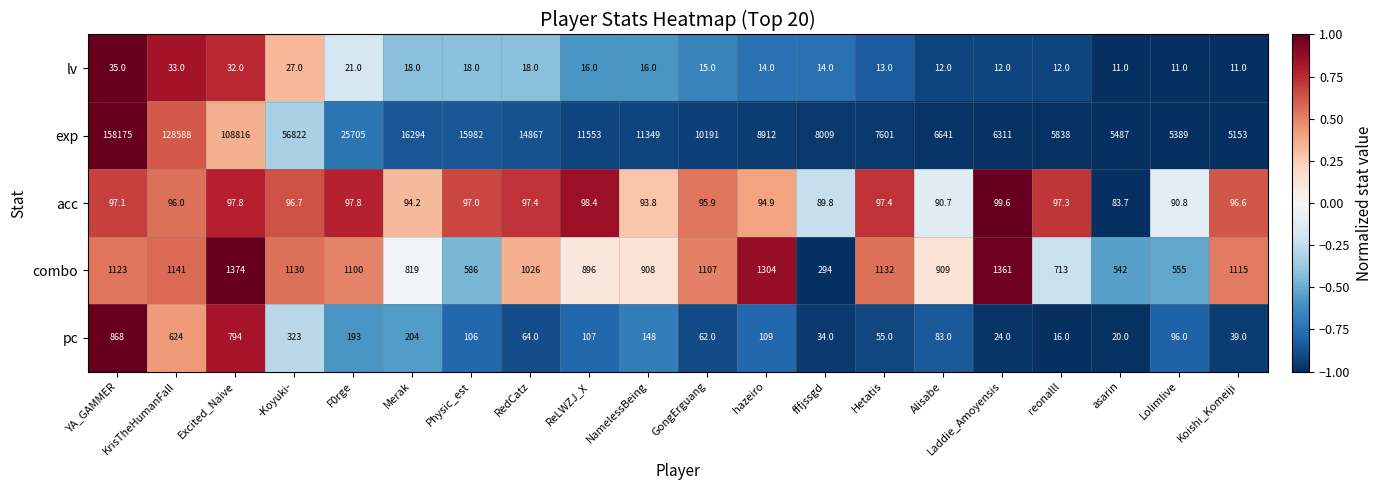

True or false: combo has a value of 1141.0 at KrisTheHumanFall.

True